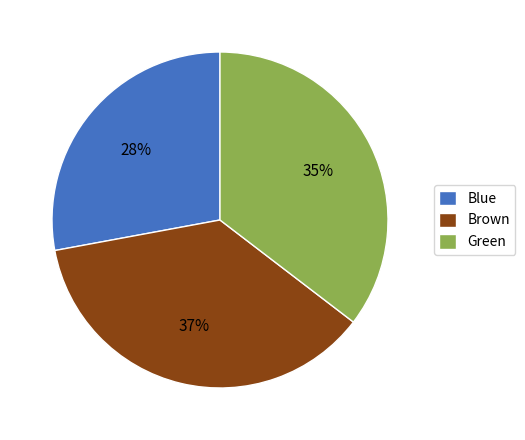

Does Brown account for over 50% of the chart?

No